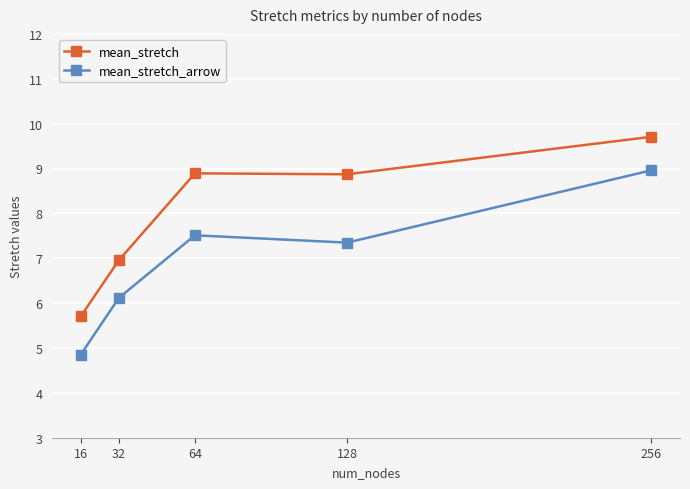

How many interior local valleys does the mean_stretch_arrow series have?

1